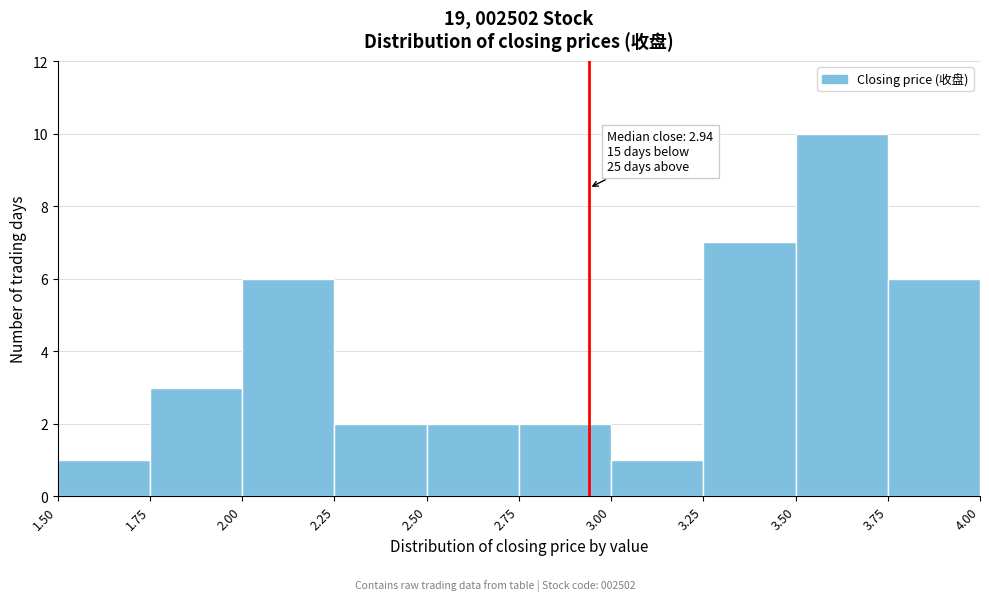

Which range on the x-axis has the tallest bar?

3.50 to 3.75